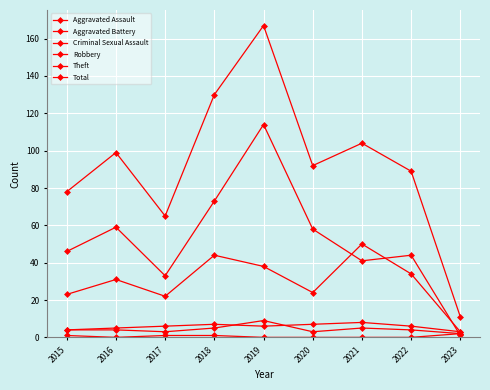

Count the number of data series in this chart.

6